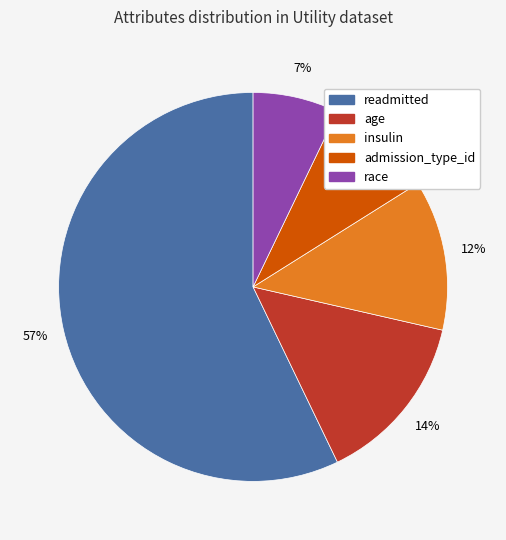

What is the ratio of the value at age to the value at race?

2.0